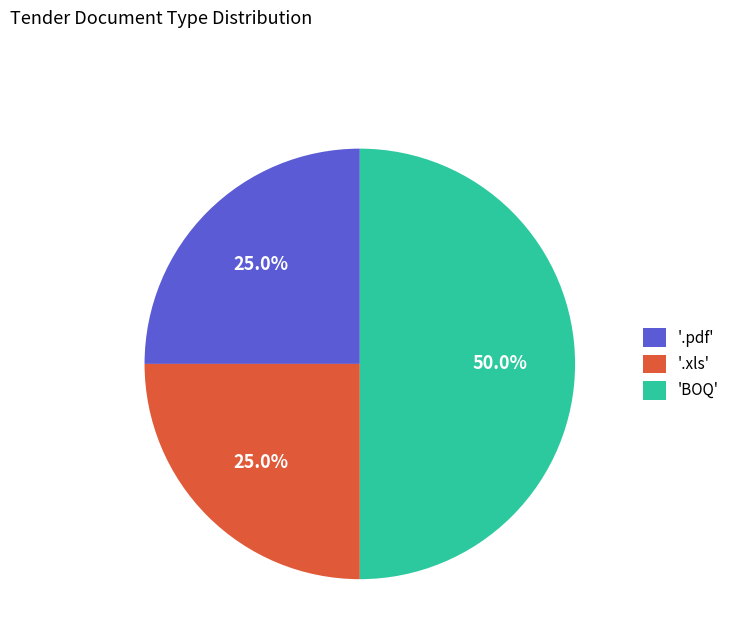

What is the largest slice in the pie chart?

'BOQ'